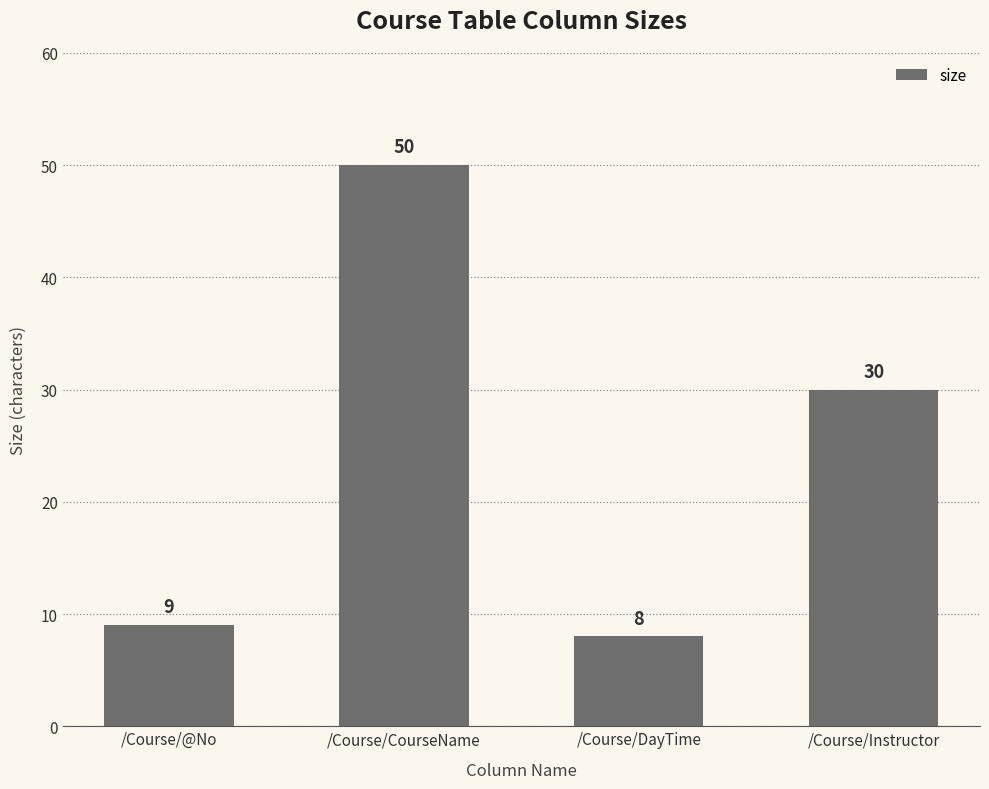

Approximately how many times larger is the value at /Course/Instructor compared to /Course/@No?

3.3